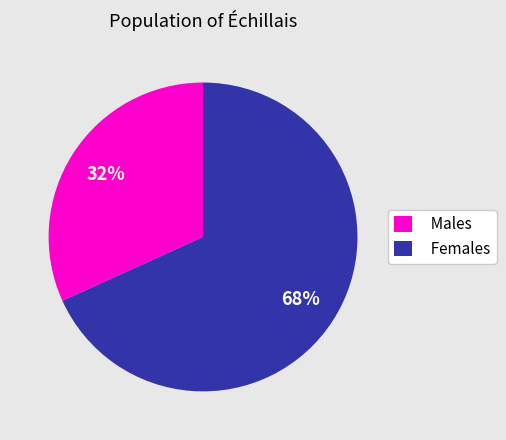

Count the number of slices in the pie.

2